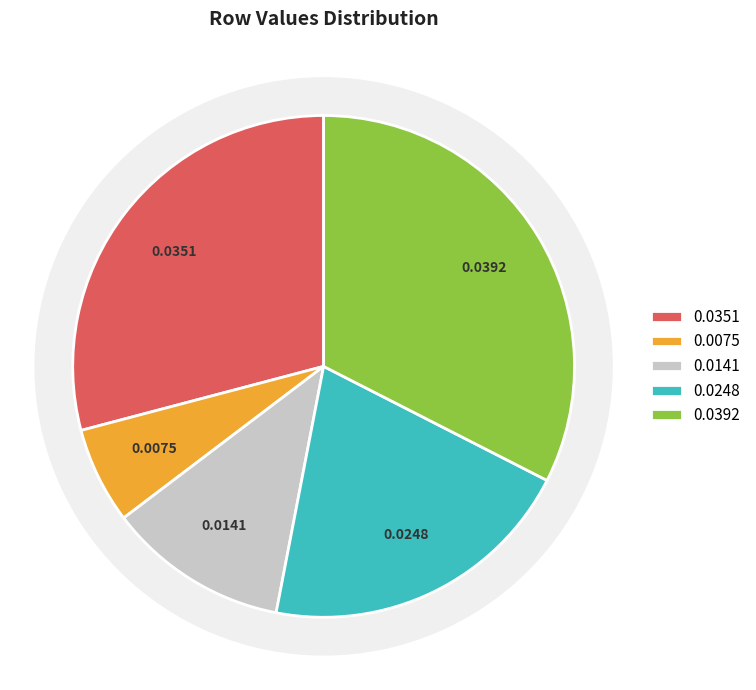

Count the number of slices in the pie.

7